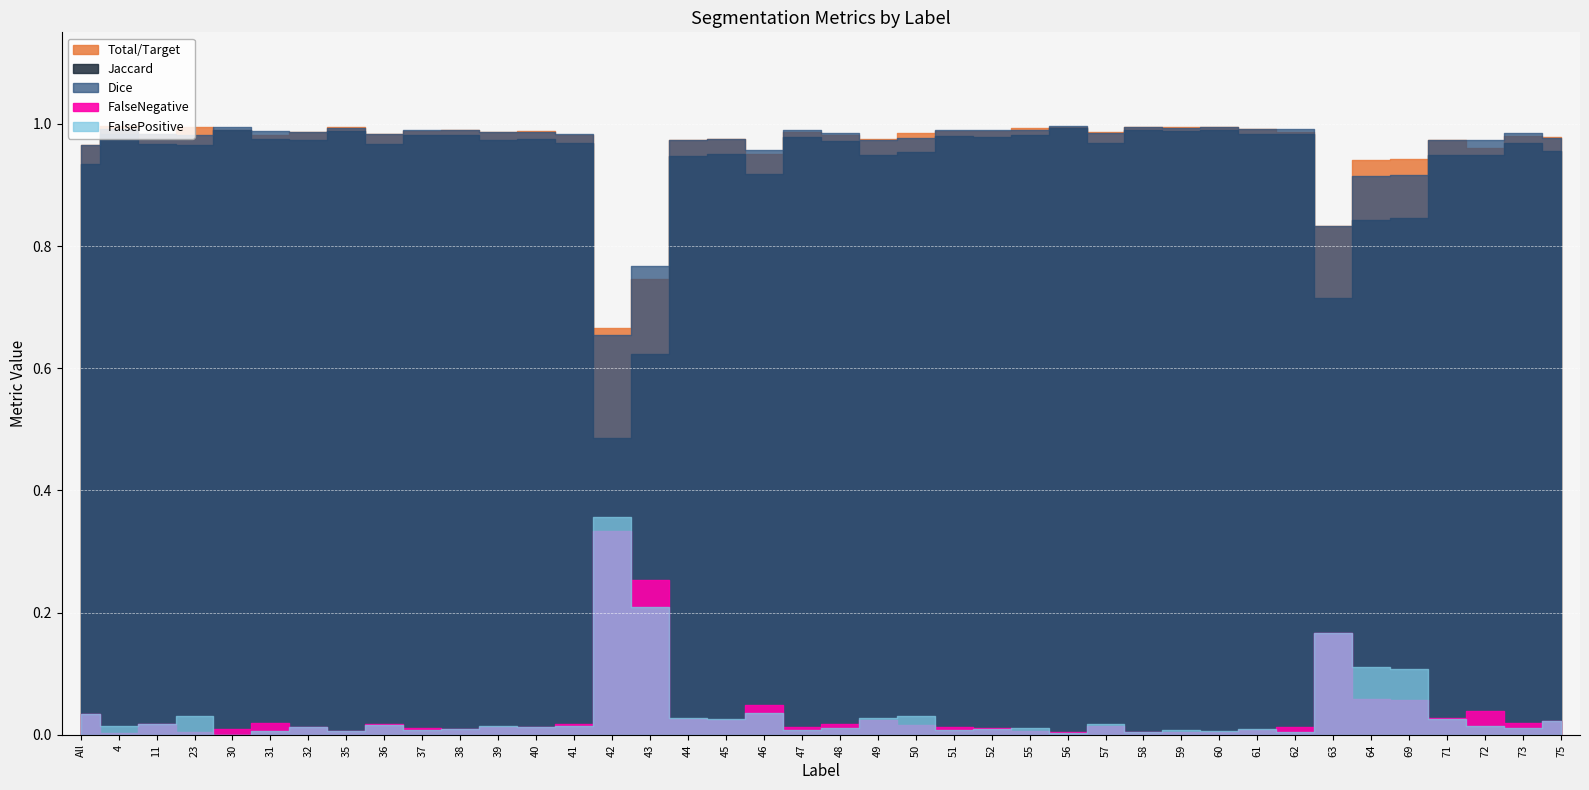

Reading left to right, list all the values displayed in this chart.

Total/Target: 1.0	1.0	1.0	1.0	1.0	1.0	1.0	1.0	1.0	1.0	1.0	1.0	1.0	1.0	0.7	0.7	1.0	1.0	1.0	1.0	1.0	1.0	1.0	1.0	1.0	1.0	1.0	1.0	1.0	1.0	1.0	1.0	1.0	0.8	0.9	0.9	1.0	1.0	1.0	1.0
Jaccard: 0.9	1.0	1.0	1.0	1.0	1.0	1.0	1.0	1.0	1.0	1.0	1.0	1.0	1.0	0.5	0.6	0.9	1.0	0.9	1.0	1.0	0.9	1.0	1.0	1.0	1.0	1.0	1.0	1.0	1.0	1.0	1.0	1.0	0.7	0.8	0.8	0.9	0.9	1.0	1.0
Dice: 1.0	1.0	1.0	1.0	1.0	1.0	1.0	1.0	1.0	1.0	1.0	1.0	1.0	1.0	0.7	0.8	1.0	1.0	1.0	1.0	1.0	1.0	1.0	1.0	1.0	1.0	1.0	1.0	1.0	1.0	1.0	1.0	1.0	0.8	0.9	0.9	1.0	1.0	1.0	1.0
FalseNegative: 0.0	0.0	0.0	0.0	0.0	0.0	0.0	0.0	0.0	0.0	0.0	0.0	0.0	0.0	0.3	0.3	0.0	0.0	0.0	0.0	0.0	0.0	0.0	0.0	0.0	0.0	0.0	0.0	0.0	0.0	0.0	0.0	0.0	0.2	0.1	0.1	0.0	0.0	0.0	0.0
FalsePositive: 0.0	0.0	0.0	0.0	0.0	0.0	0.0	0.0	0.0	0.0	0.0	0.0	0.0	0.0	0.4	0.2	0.0	0.0	0.0	0.0	0.0	0.0	0.0	0.0	0.0	0.0	0.0	0.0	0.0	0.0	0.0	0.0	0.0	0.2	0.1	0.1	0.0	0.0	0.0	0.0